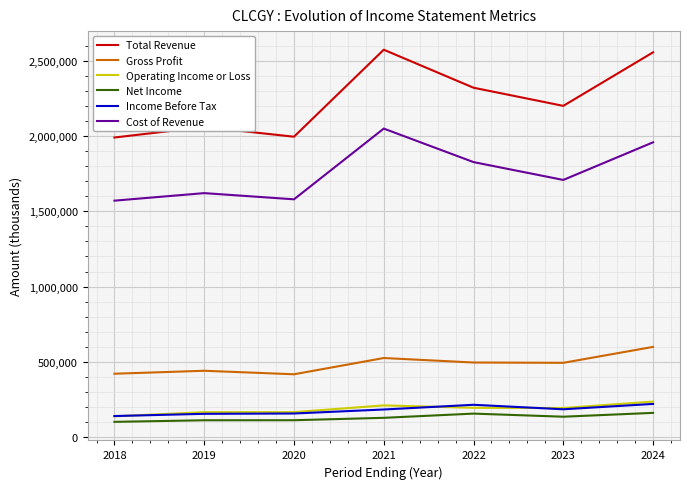

What is the greatest value displayed?

2575300